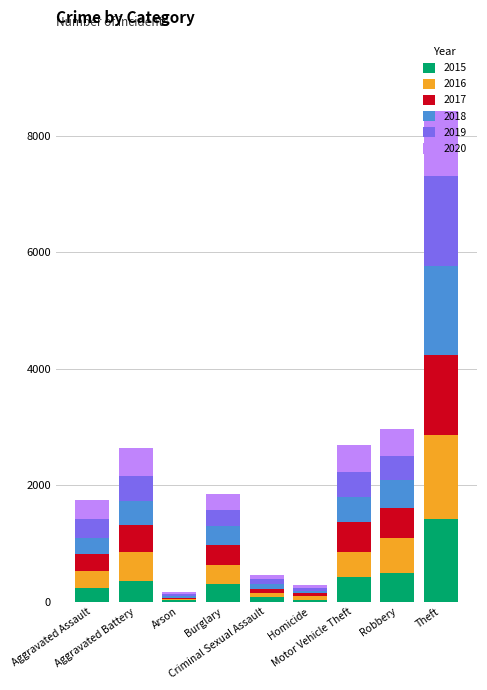

What is the highest value of the 2015 series?

1412